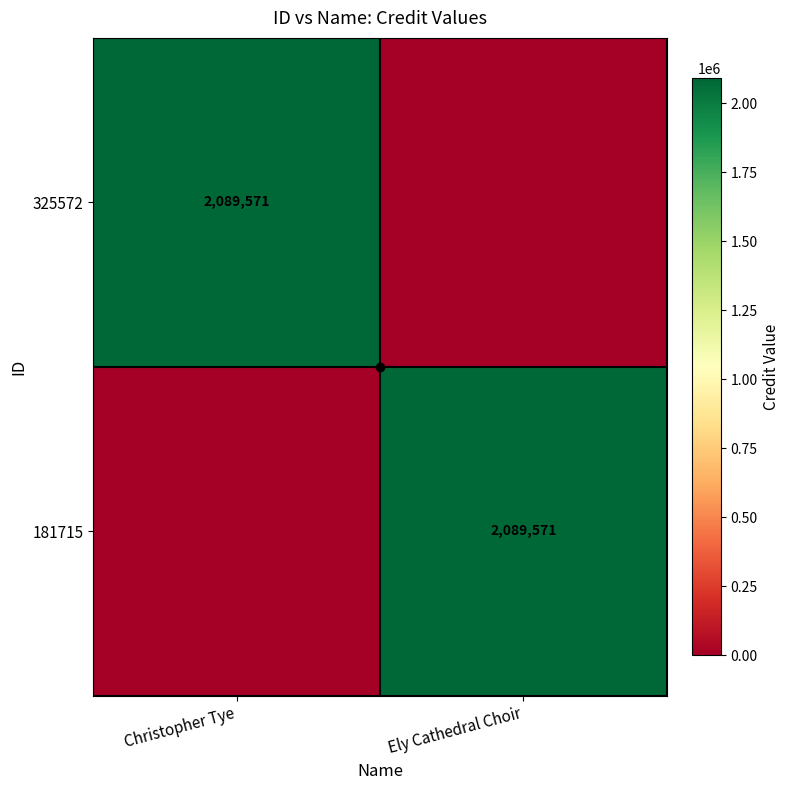

True or false: 325572 has a value of 1092820 at Christopher Tye.

False